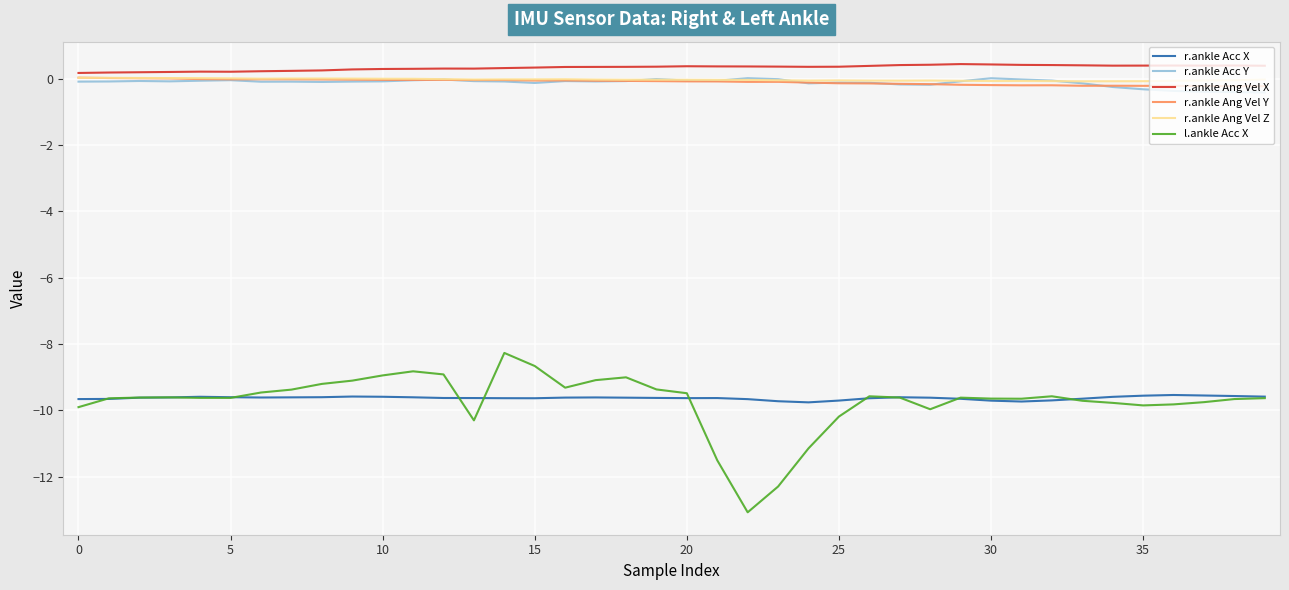

Which series has the largest range (max minus min)?

l.ankle Acc X